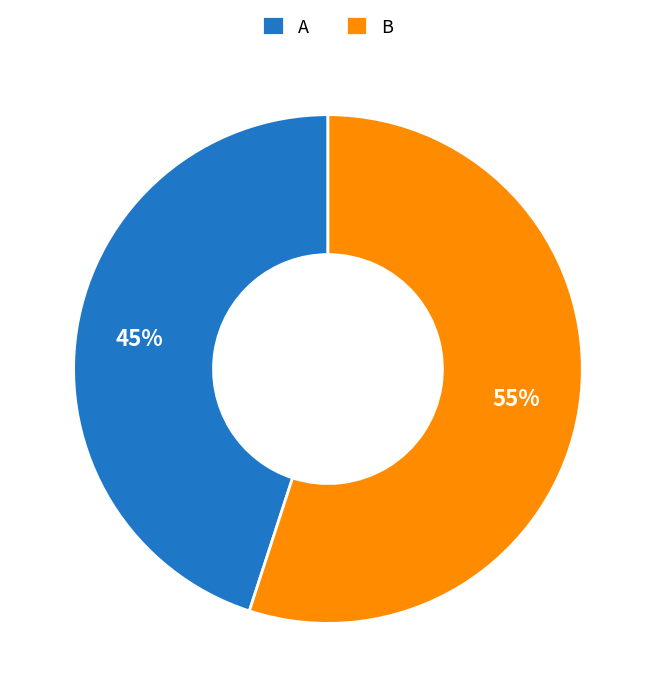

Is the sum of B and A greater than half?

Yes